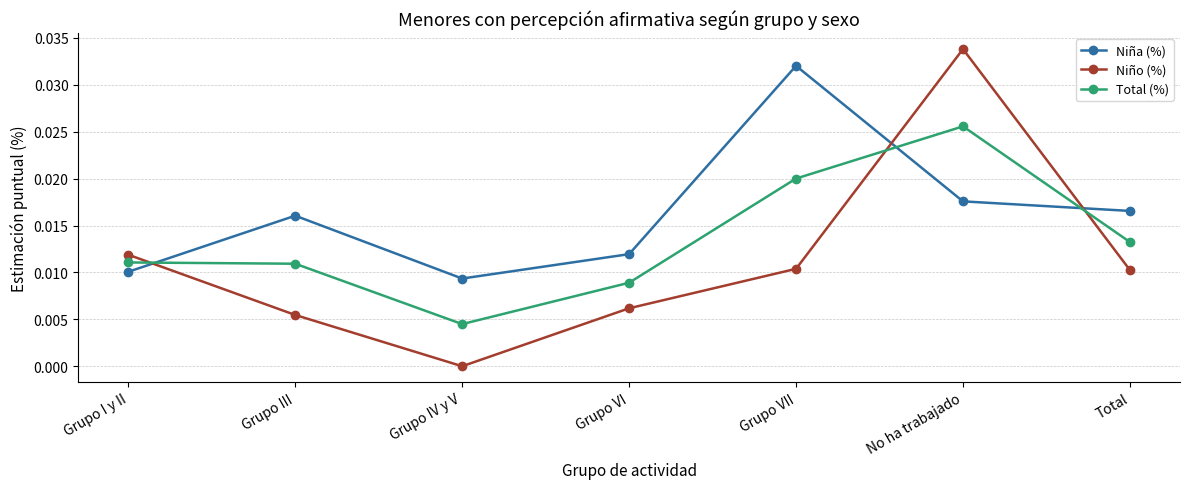

True or false: Niña (%) has a value of 0.0 at Grupo IV y V.

True